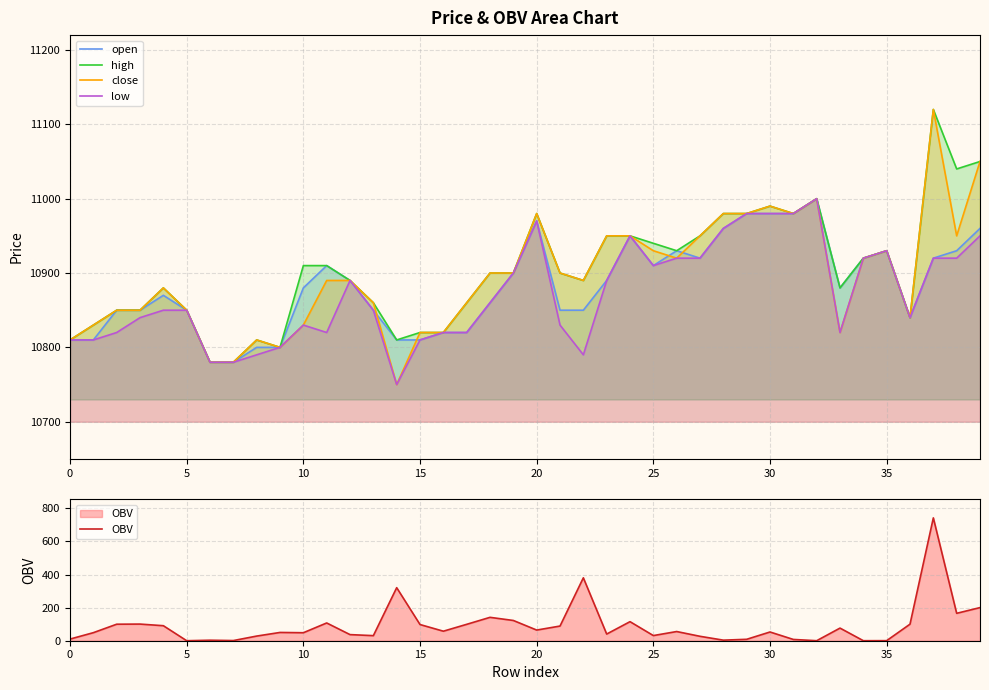

What is the difference between the second highest and minimum values in the low series?

230